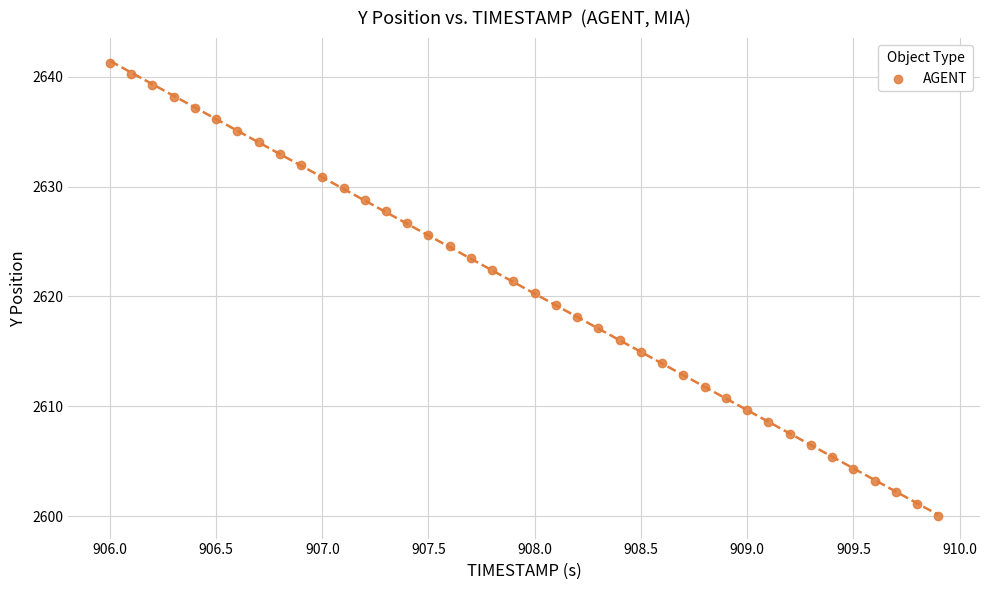

What is the range of X values (max minus min)?

3.9